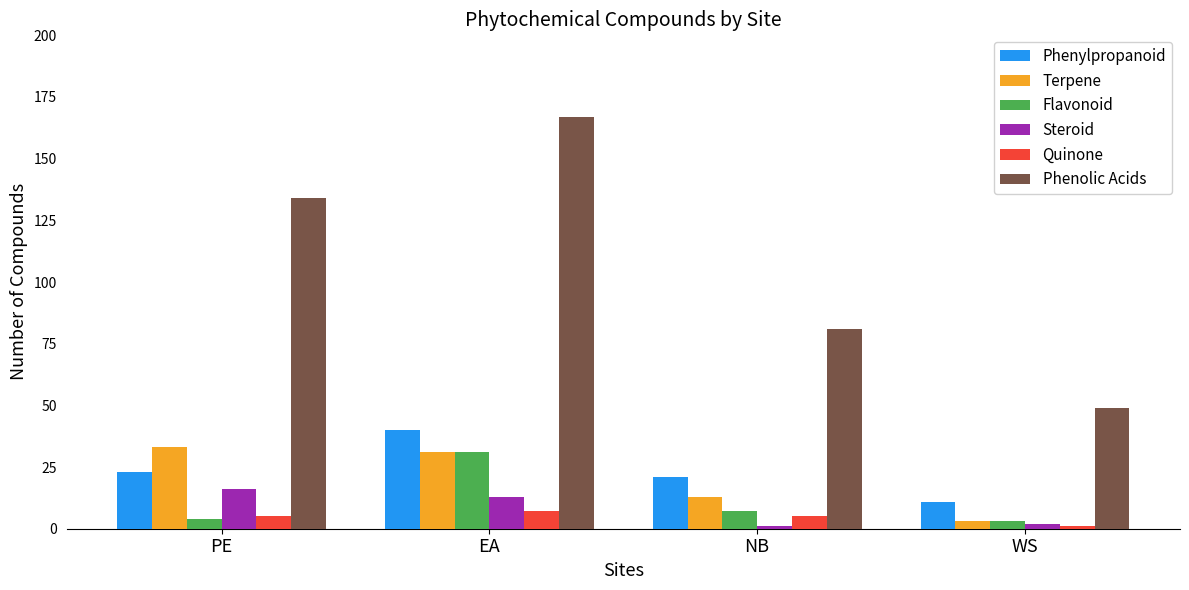

Reading left to right, extract all data points from this chart.

Phenylpropanoid: PE=23	EA=40	NB=21	WS=11
Terpene: PE=33	EA=31	NB=13	WS=3
Flavonoid: PE=4	EA=31	NB=7	WS=3
Steroid: PE=16	EA=13	NB=1	WS=2
Quinone: PE=5	EA=7	NB=5	WS=1
Phenolic Acids: PE=134	EA=167	NB=81	WS=49